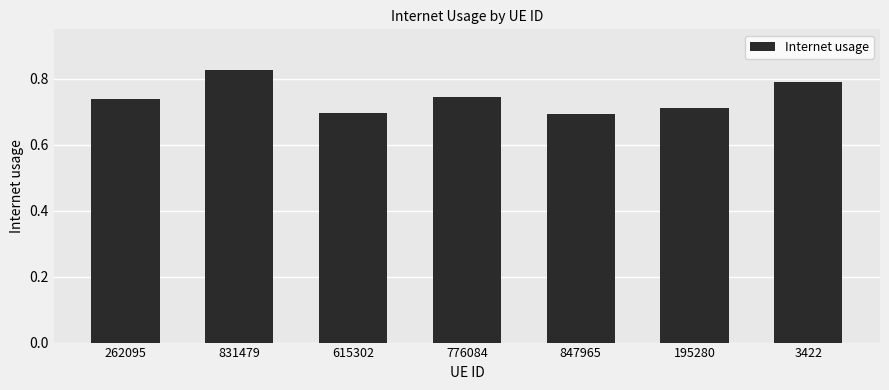

What is the difference between the maximum and second lowest values?

0.1